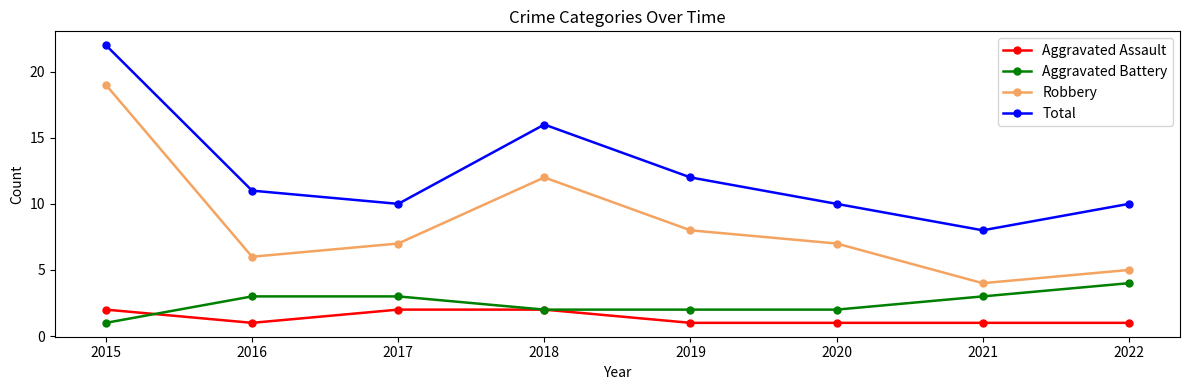

True or false: Total and Aggravated Battery cross at least once.

False